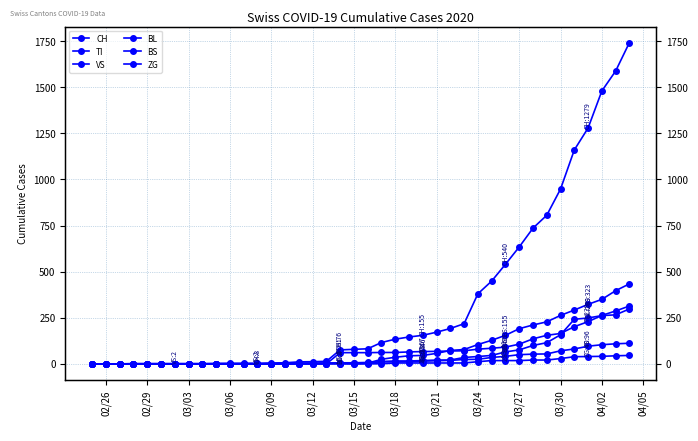

What are all the series names shown in the legend?

CH, TI, VS, BL, BS, ZG